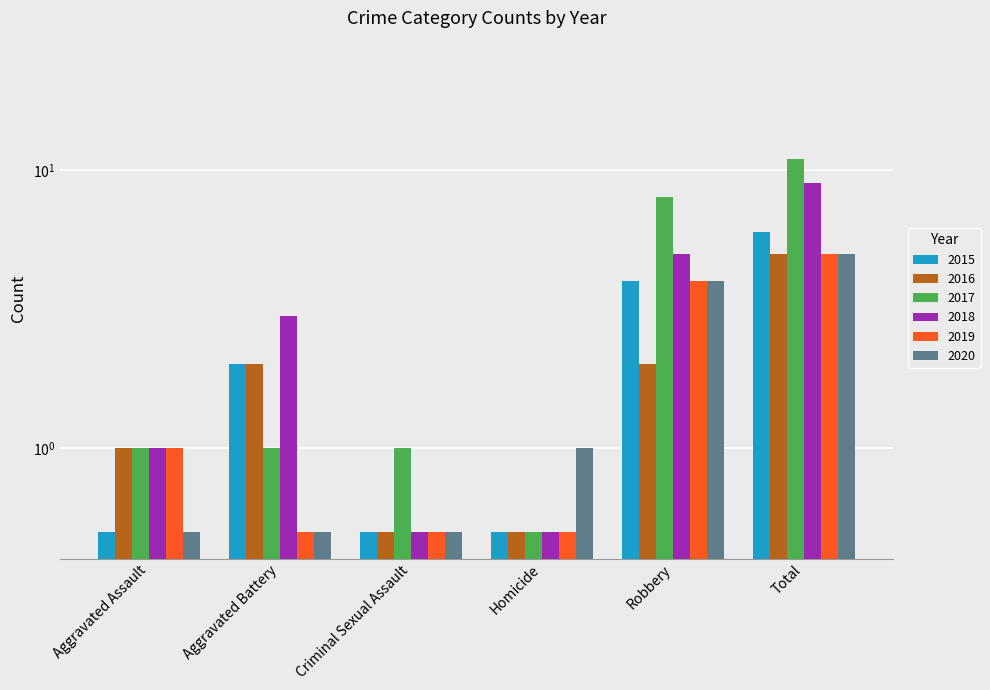

At Homicide, list the series in order from largest to smallest.

2020, 2015, 2016, 2017, 2018, 2019